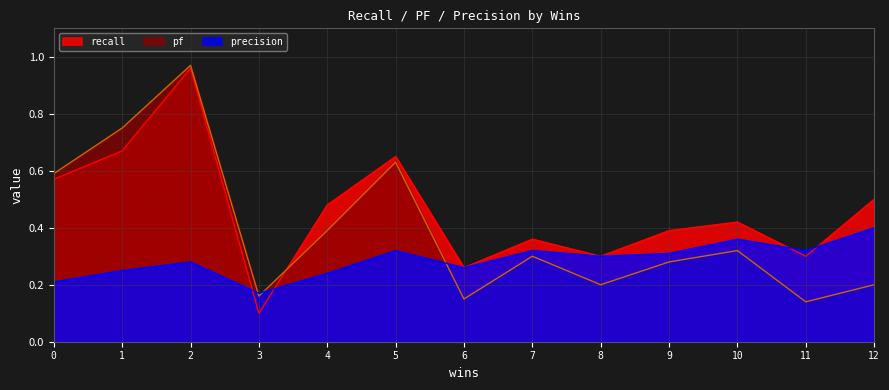

What is the difference between the maximum and minimum values in the recall series?

0.9